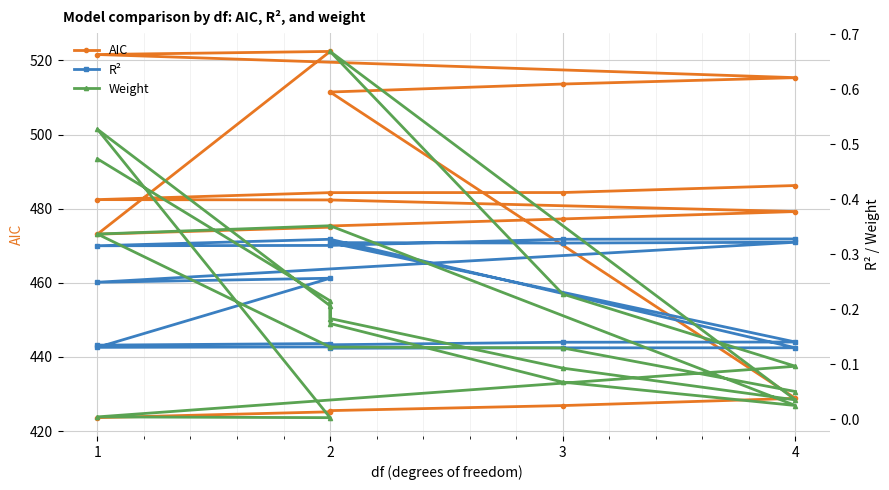

How many interior local peaks does the AIC series have?

1